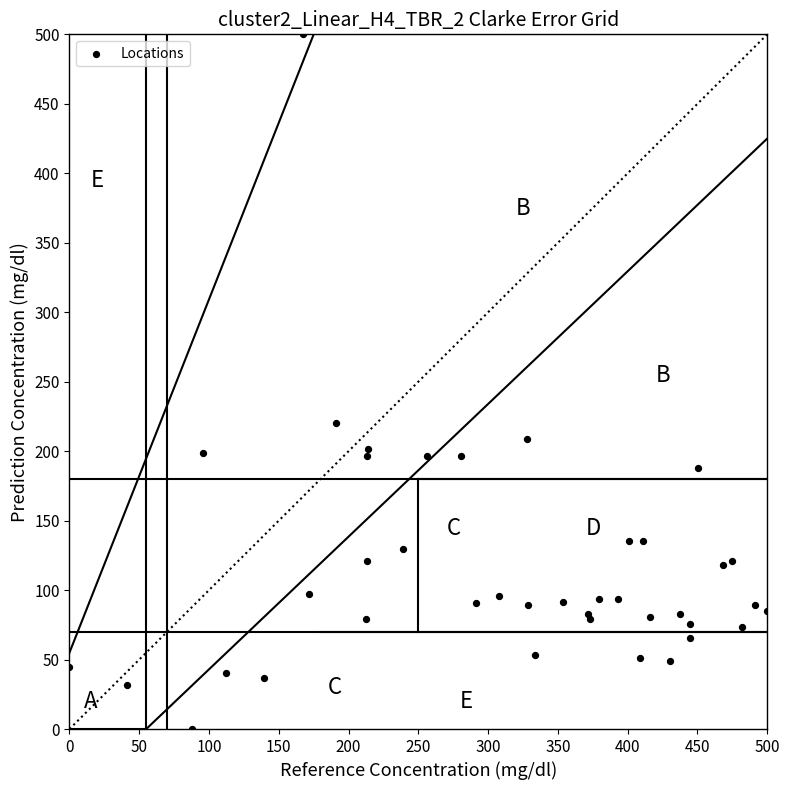

What Y value in the scatter plot is closest to 250?

220.0